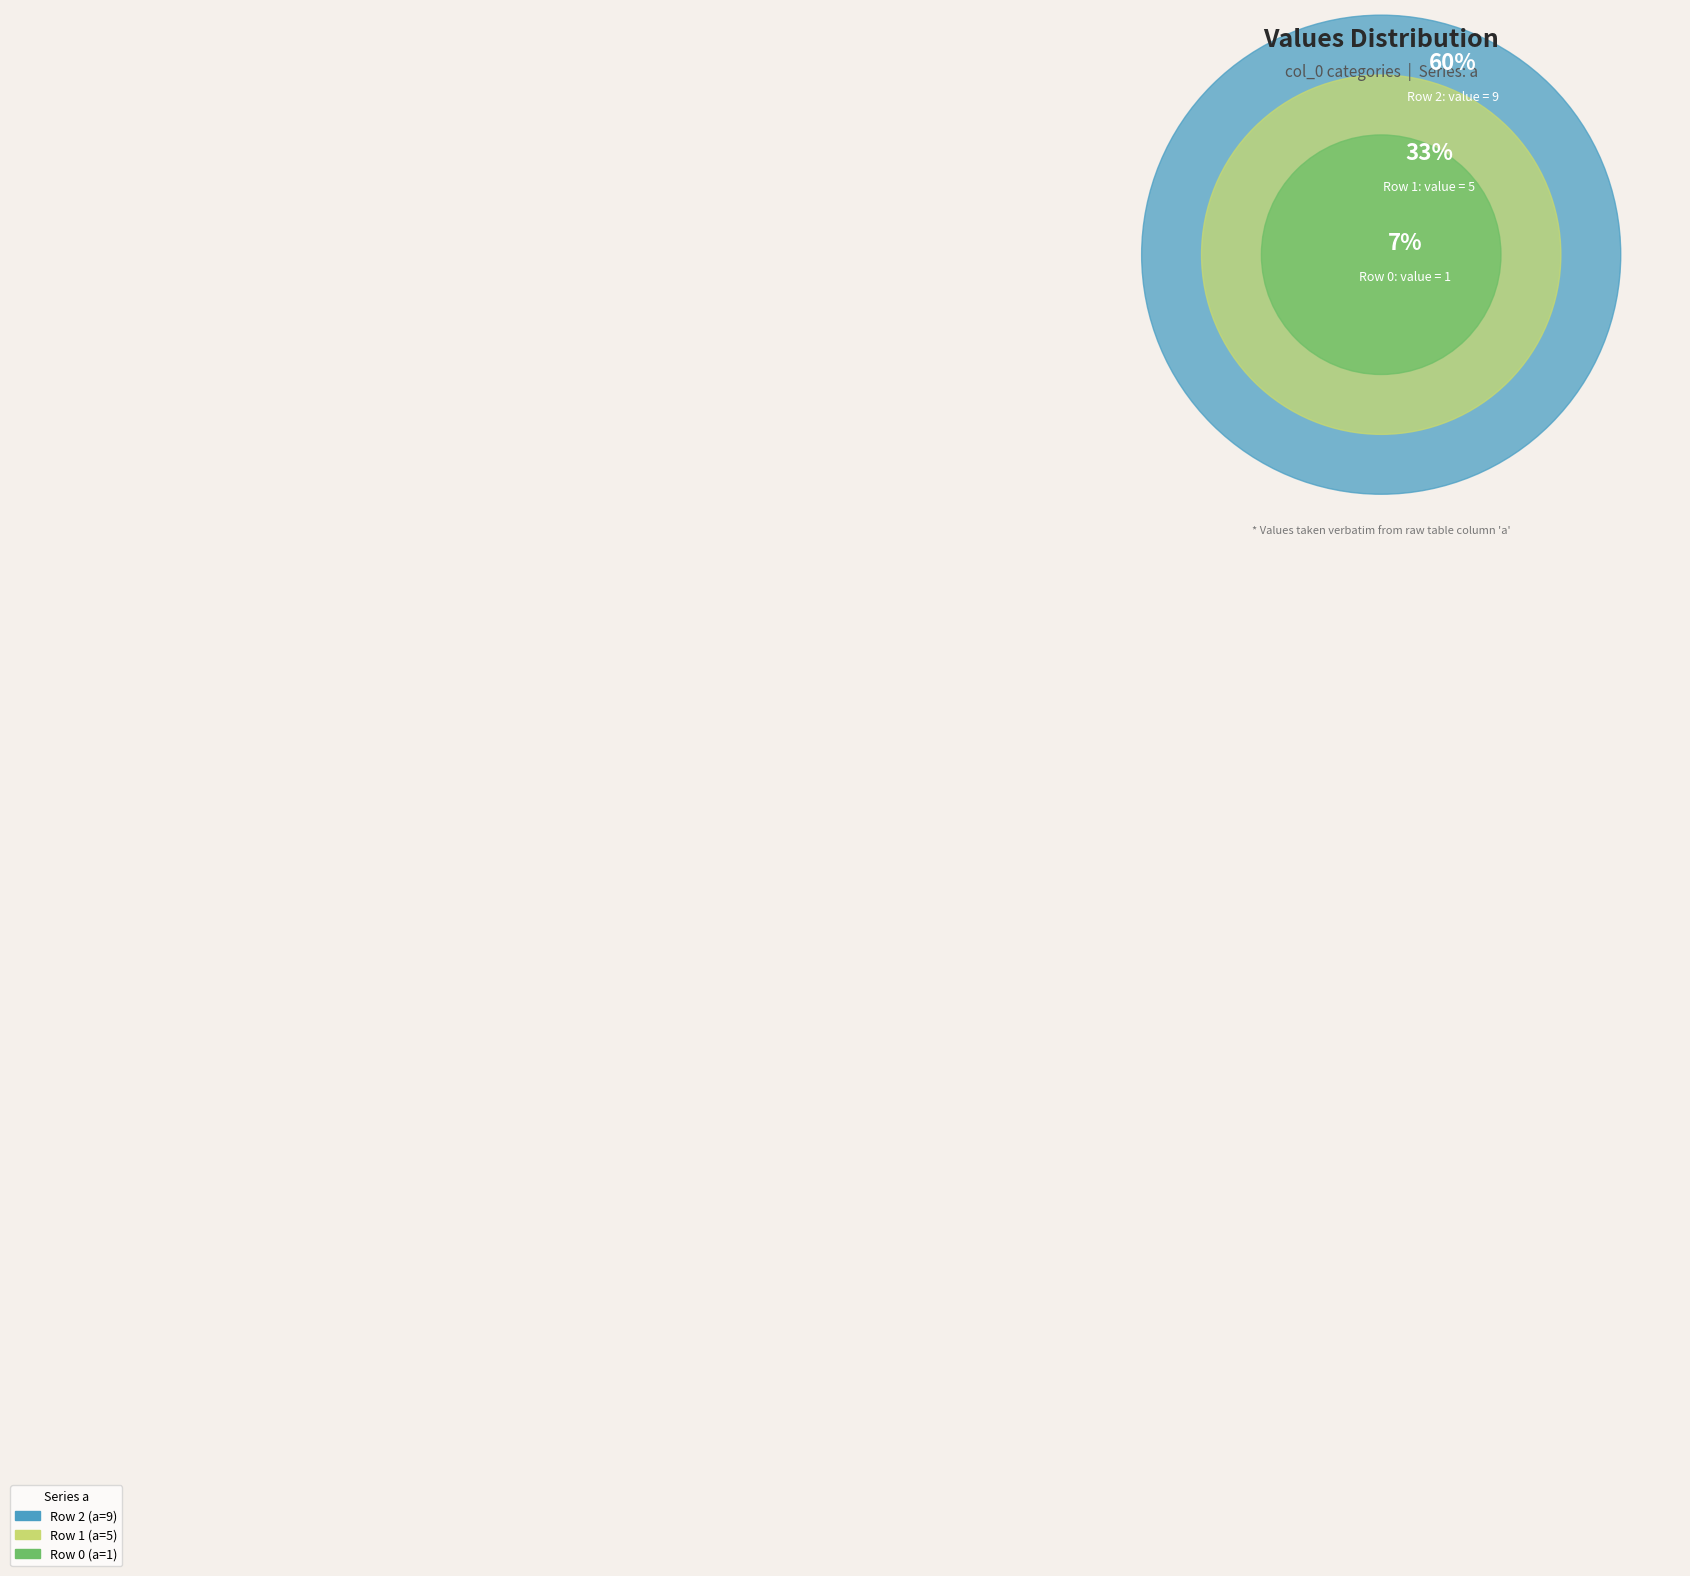

What percentage is NOT represented by 2?

40.0%